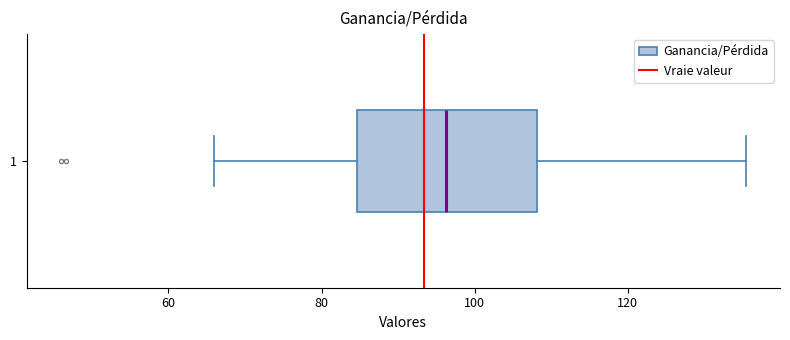

Where does the left whisker of the box at y = 1 end on the x-axis? The values are not printed on the chart, so give them approximately, as read against the axis.

66